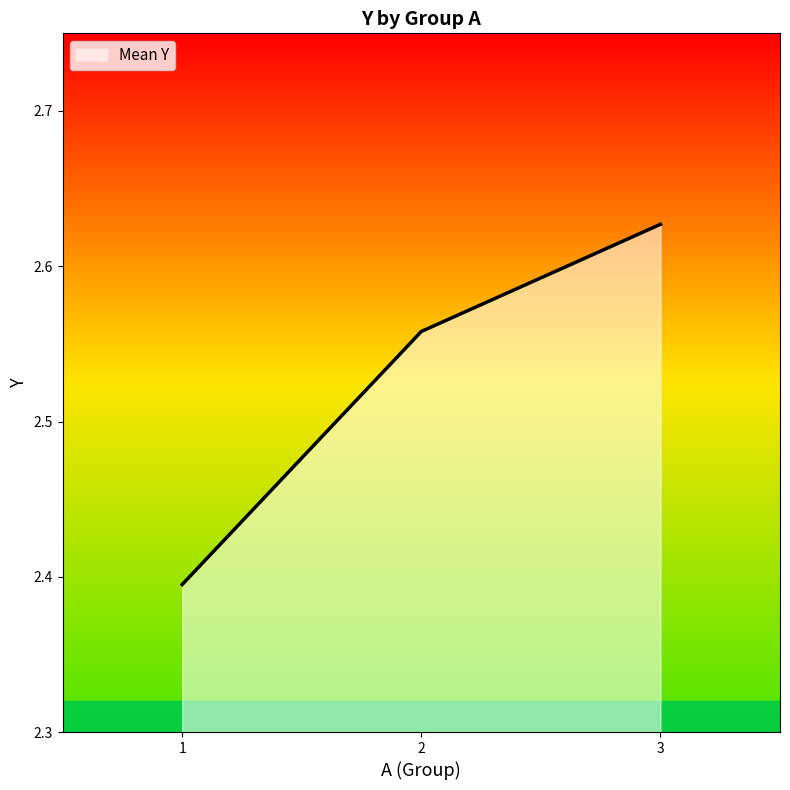

Count the number of categories in the chart.

3